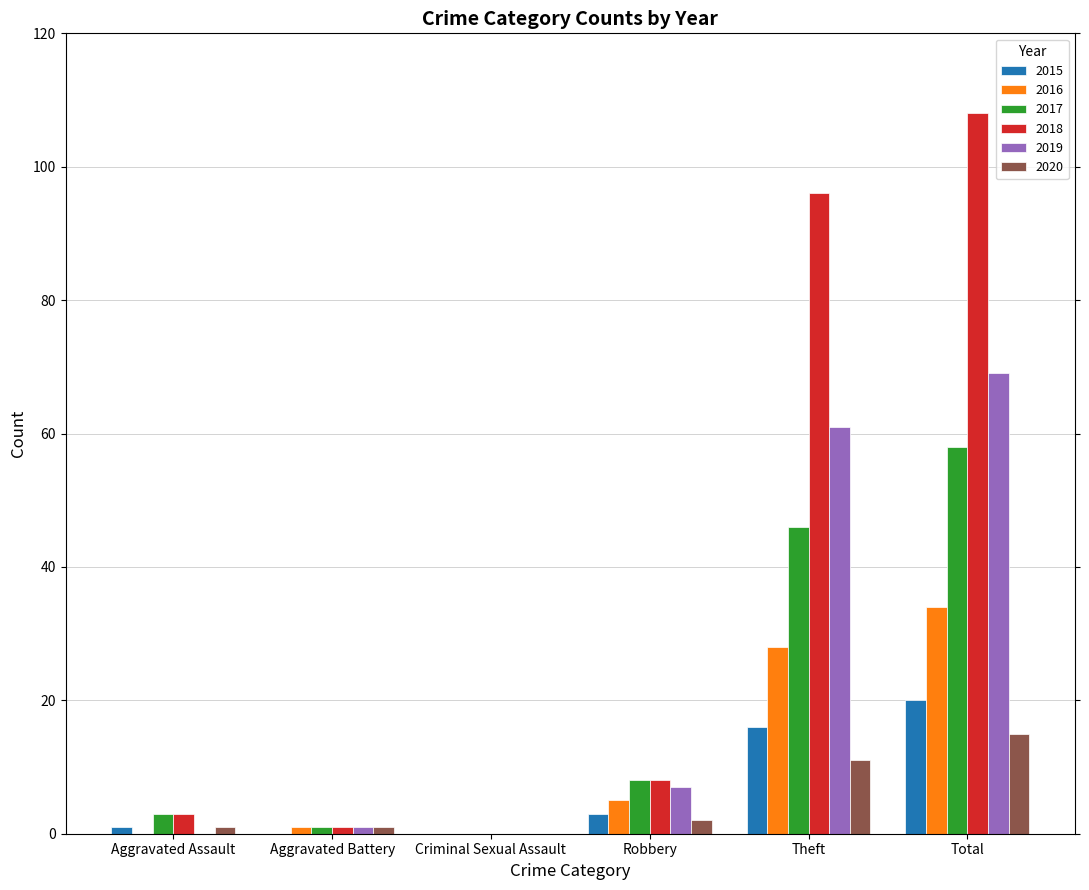

What is the sum of the 2020 values at Total and Criminal Sexual Assault?

15